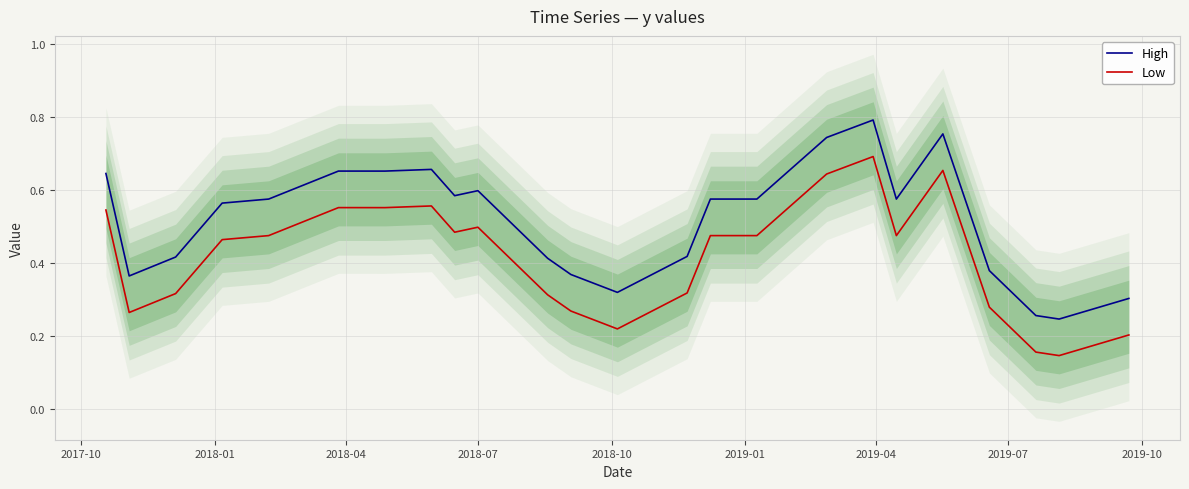

True or false: High and Low cross at least once.

False